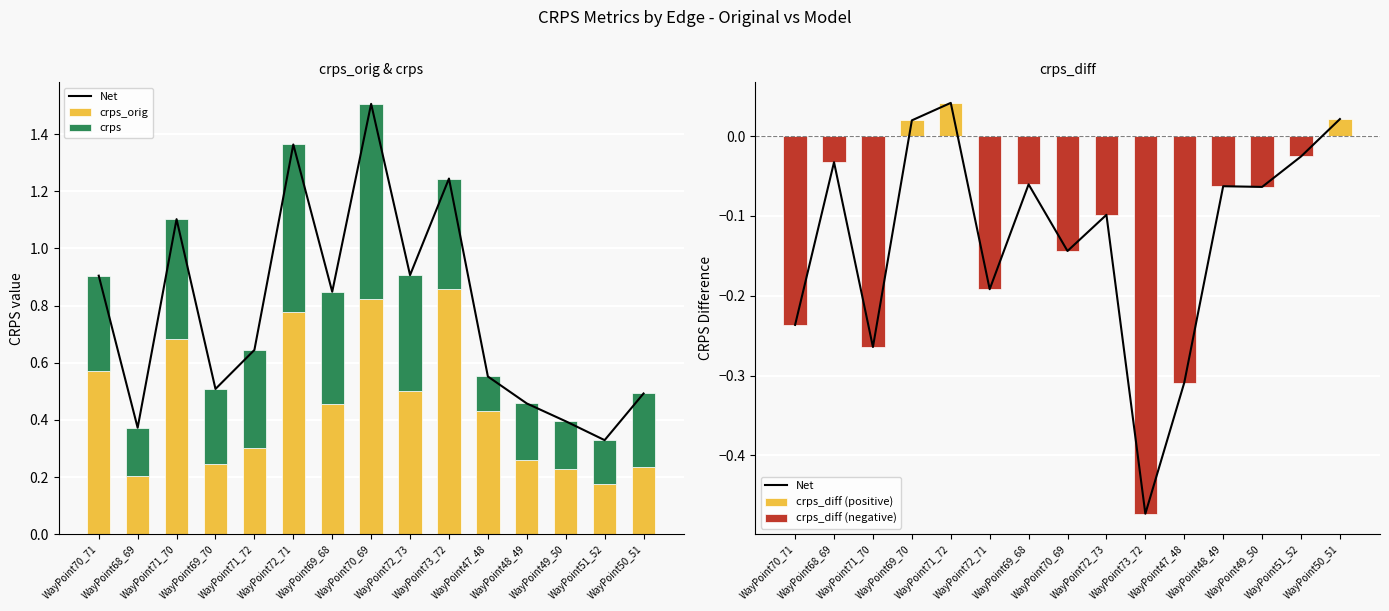

Which has a higher value, WayPoint71_72 or WayPoint71_70?

WayPoint71_72